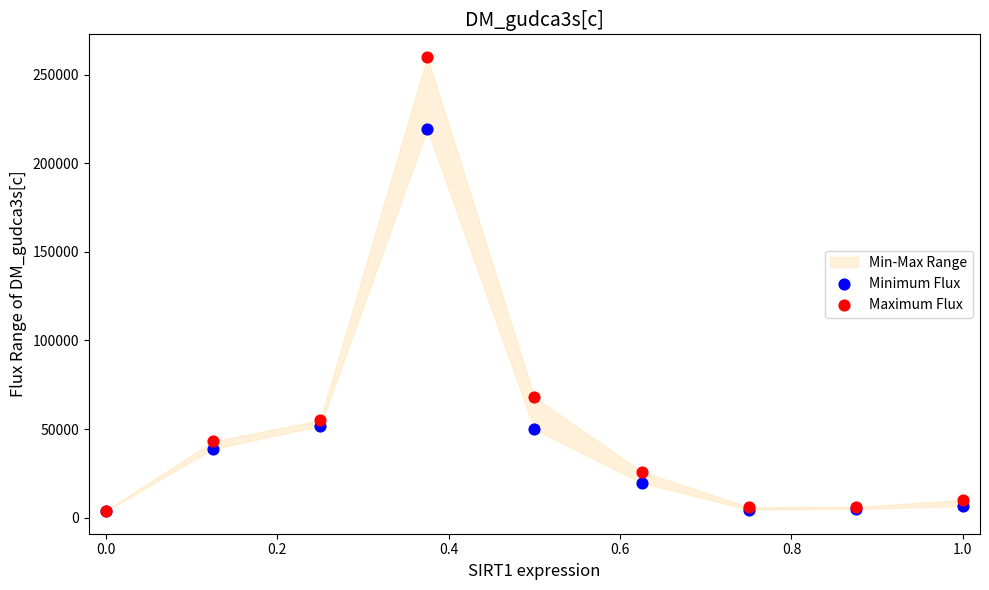

Across all series, what Y value is closest to 131865?

68000